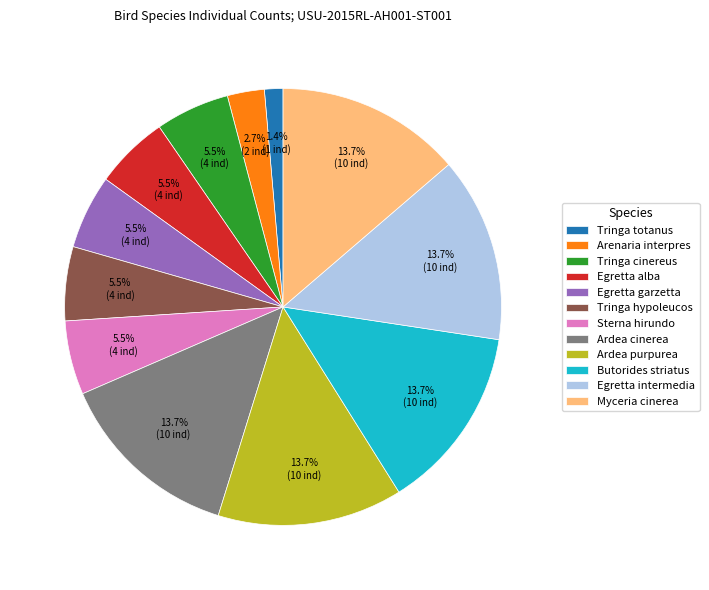

To the nearest percent, what is the average slice percentage?

8%